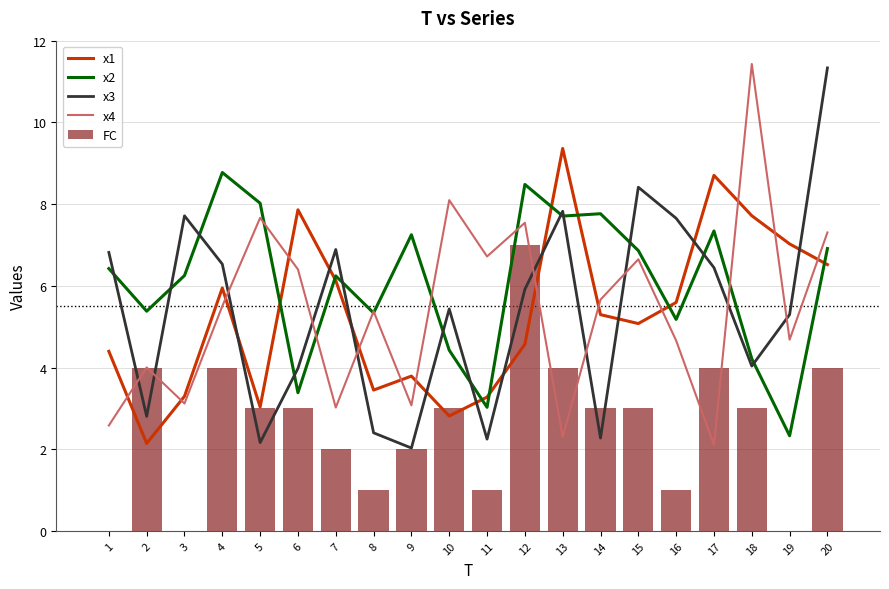

What is the approximate value of x3 at 9?

2.0